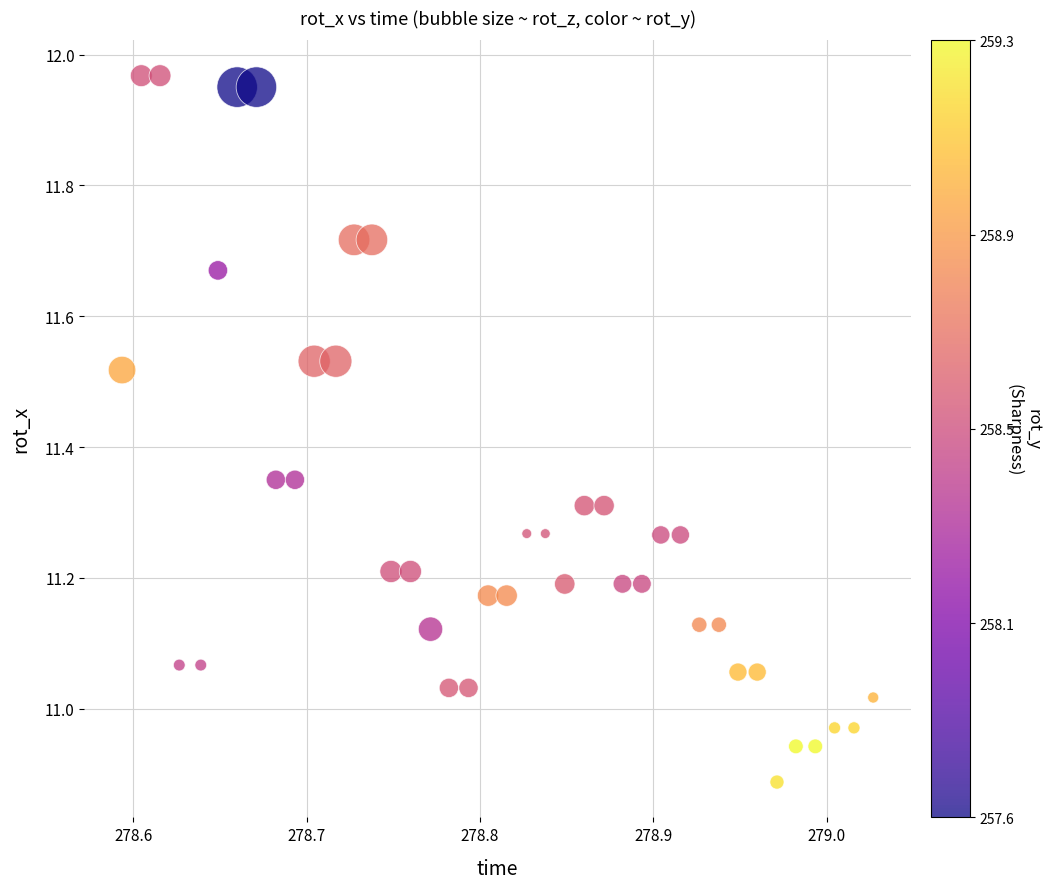

What is the range of Y values (max minus min)?

1.1